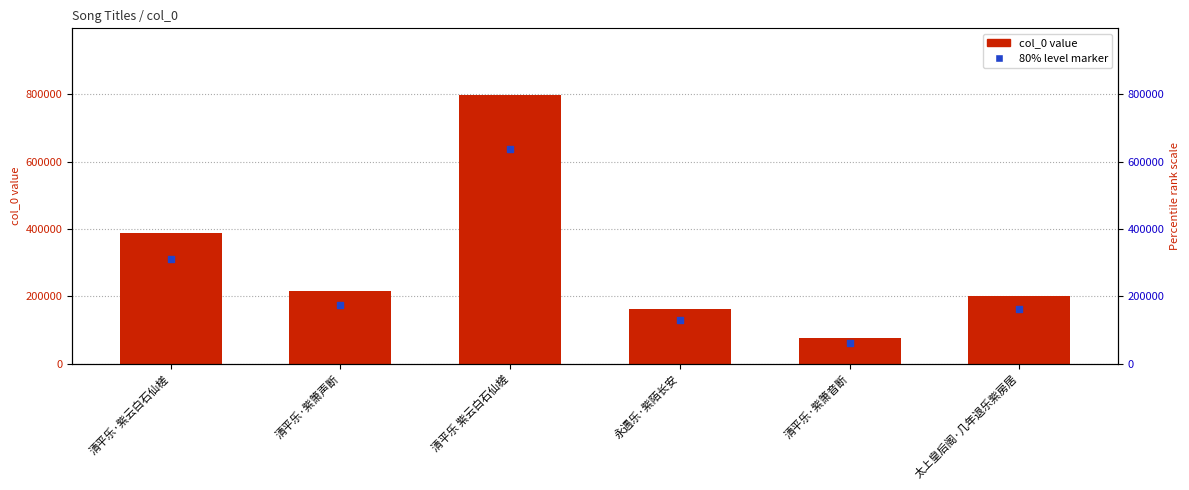

What is the total value across all series at 永遇乐·紫陌长安?

293045.4